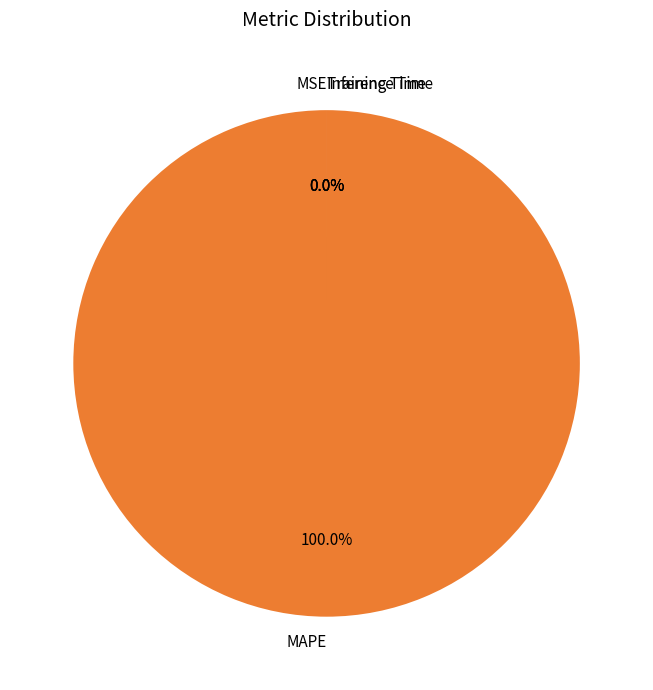

Is it true that MSE is 0% of the pie?

True